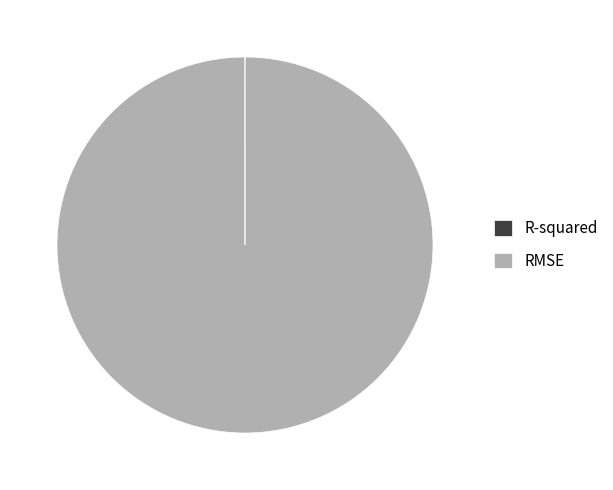

Does any single category account for the majority?

Yes